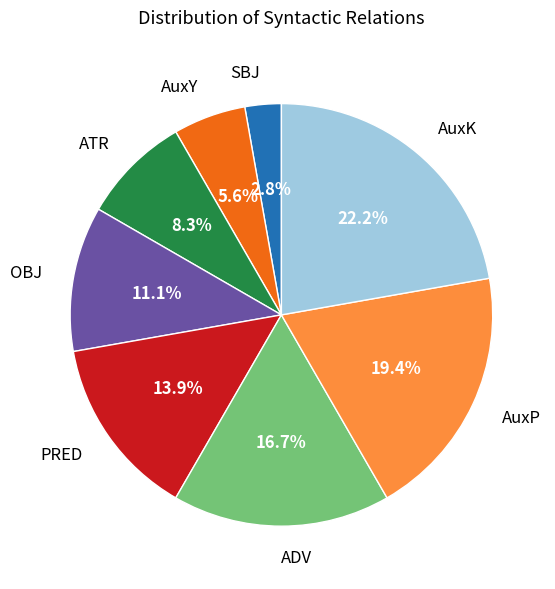

Is it true that AuxK is 22% of the pie?

True